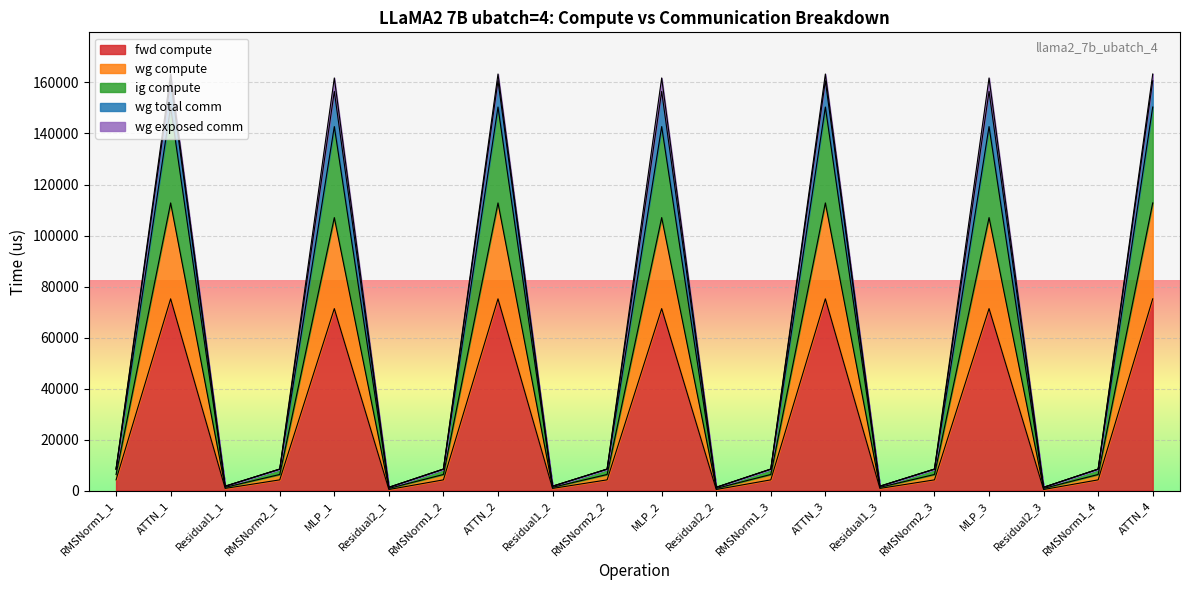

At which category is the sum across all series the highest?

ATTN_1